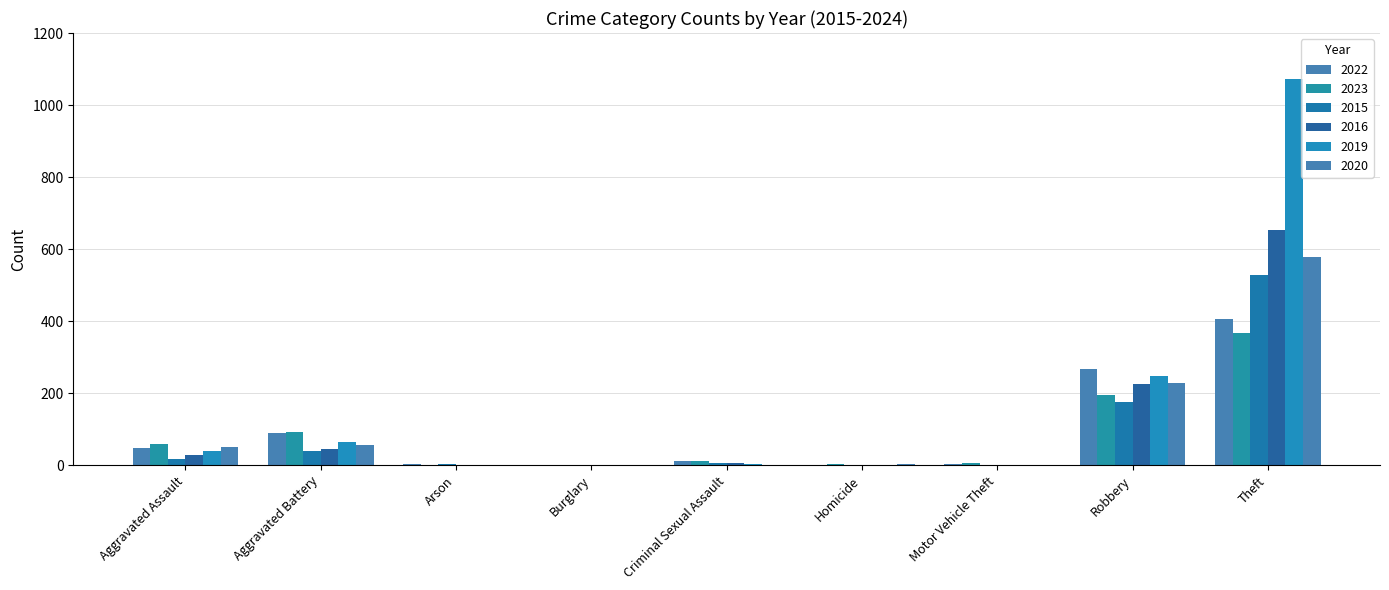

The 2019 series shows 0 at Arson. True or false?

False